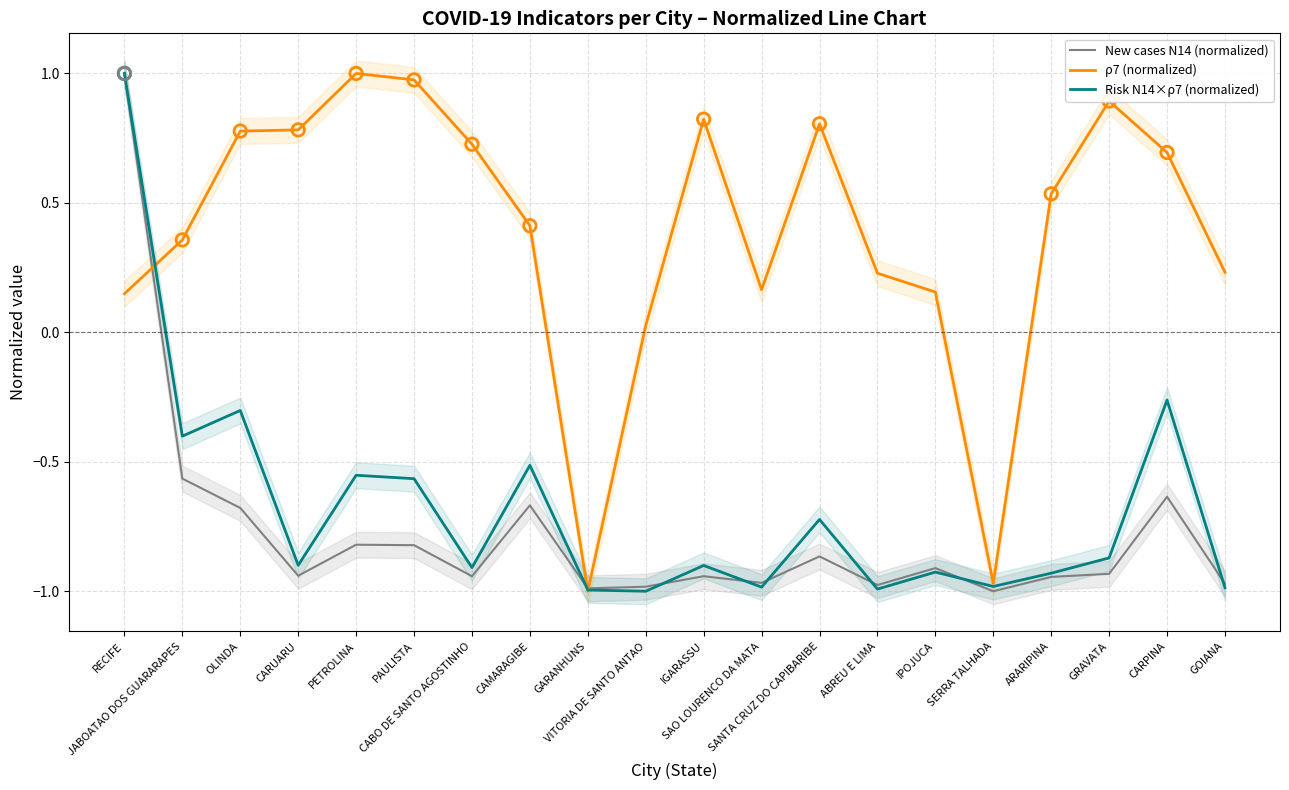

At how many categories does at least one series exceed 0?

18